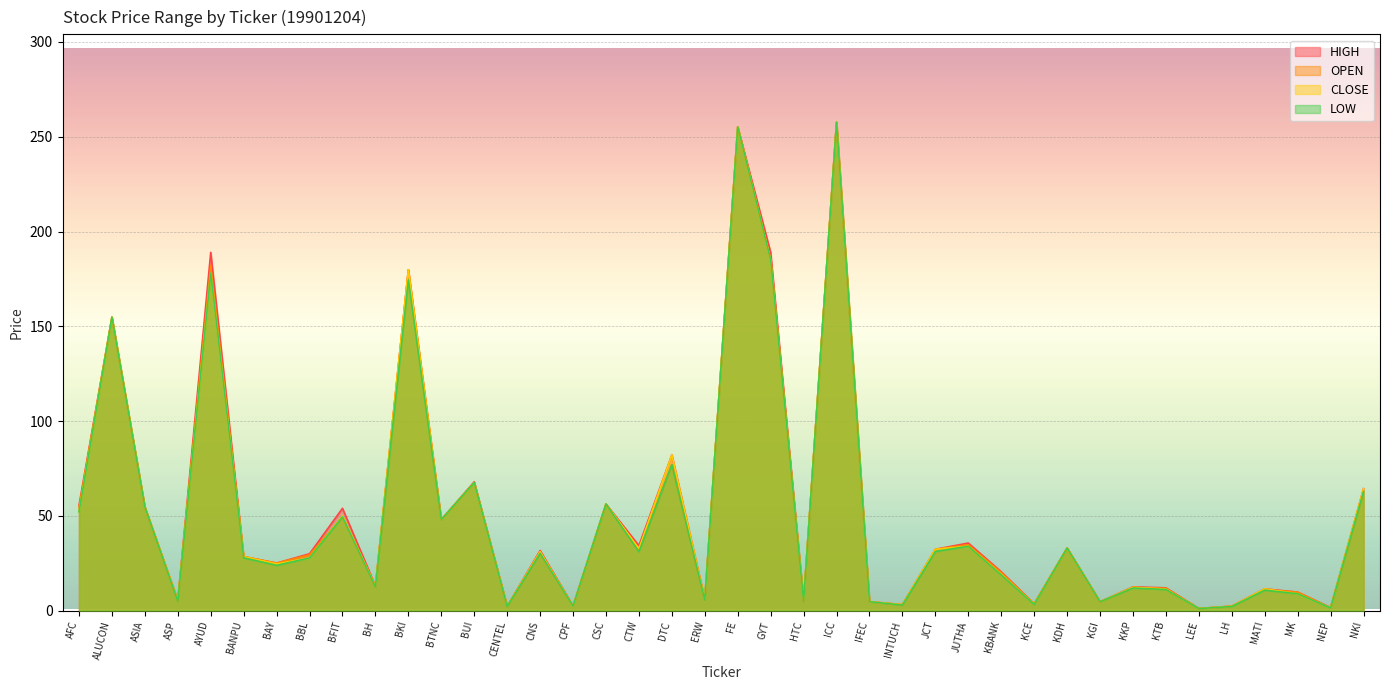

Count the number of categories in the chart.

40